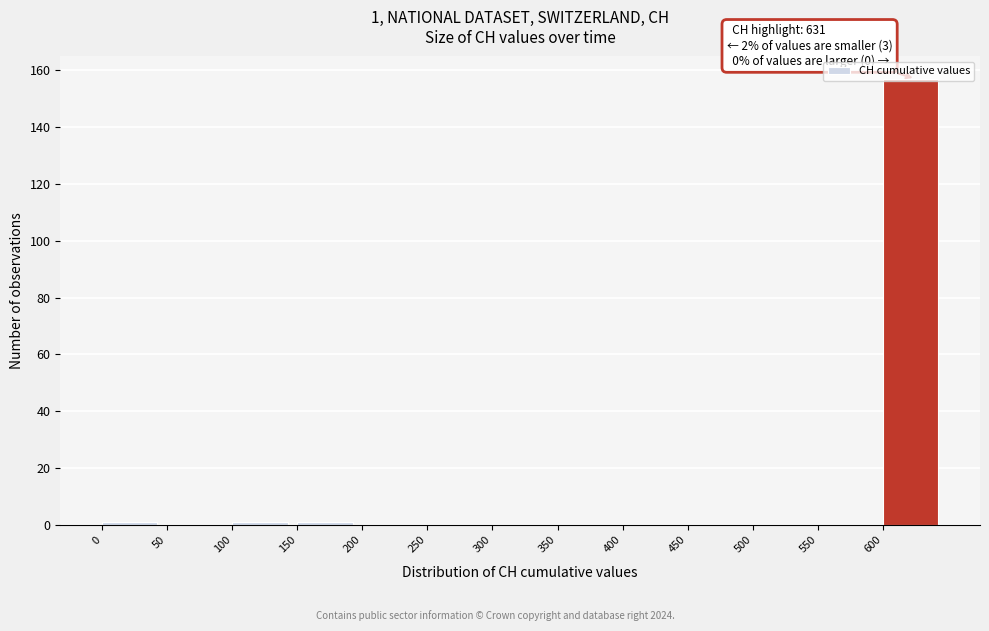

Over which range of the x-axis is the bar tallest?

600 to 650